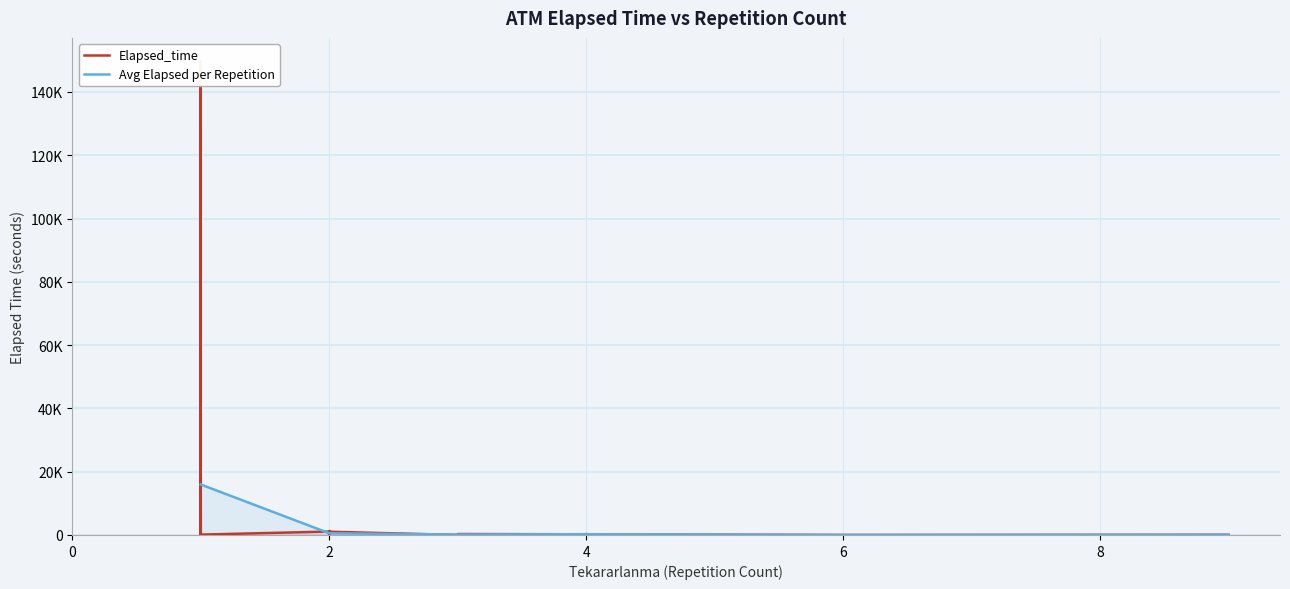

How many data points does each series have?

40